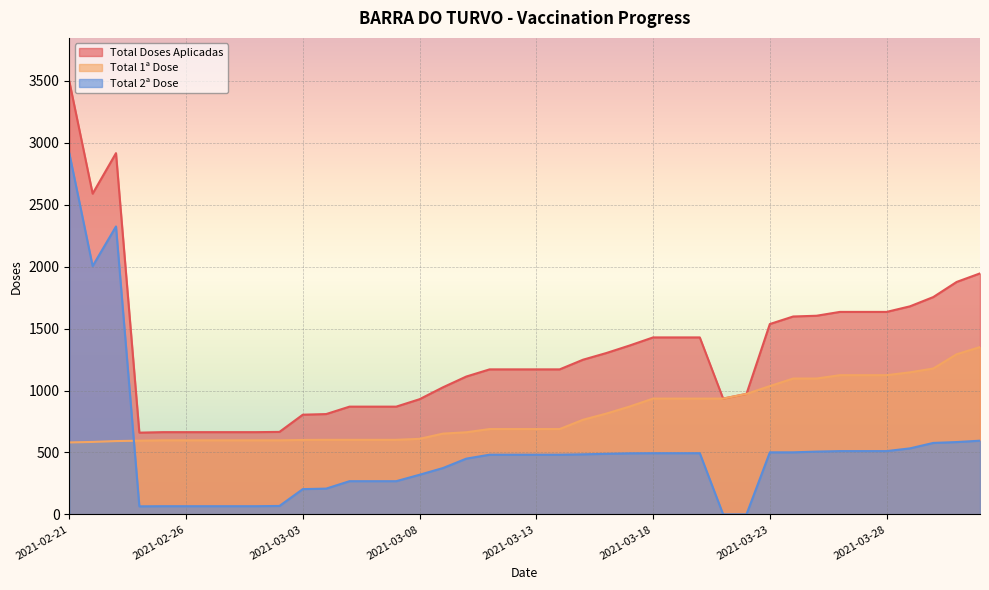

How many lines are shown in the chart?

3